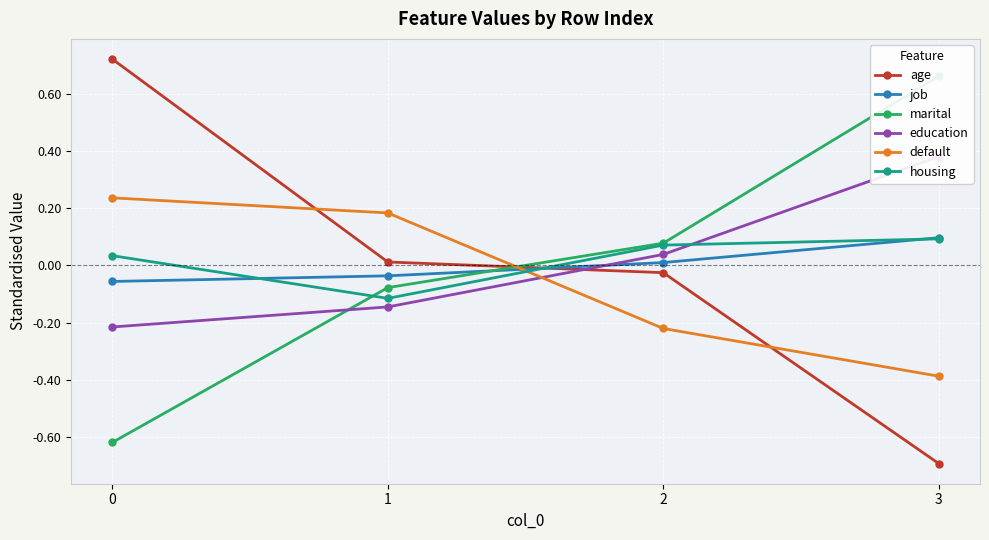

Is it true that marital equals 0.7 at 3?

True